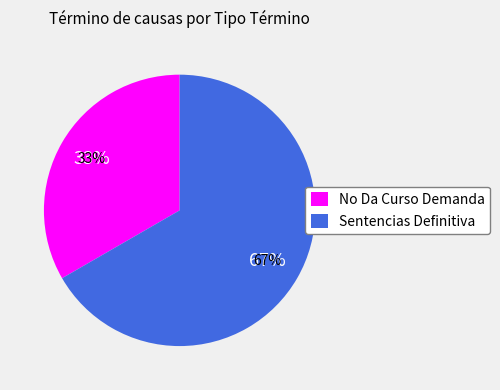

Which category has the smallest portion of the pie?

No Da Curso Demanda